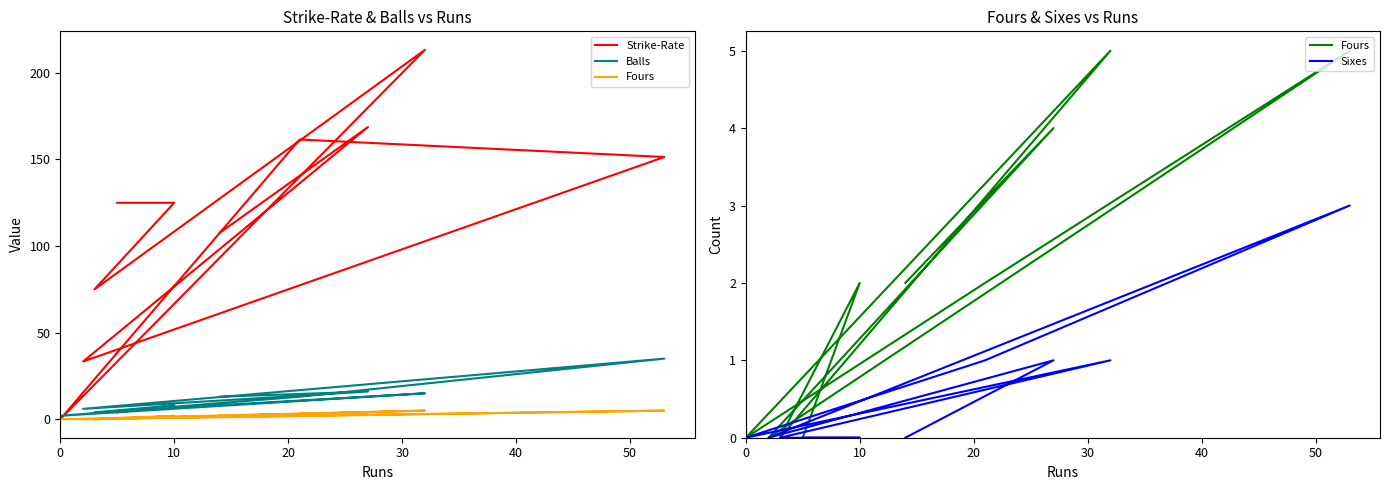

Does the chart have visible grid lines?

No